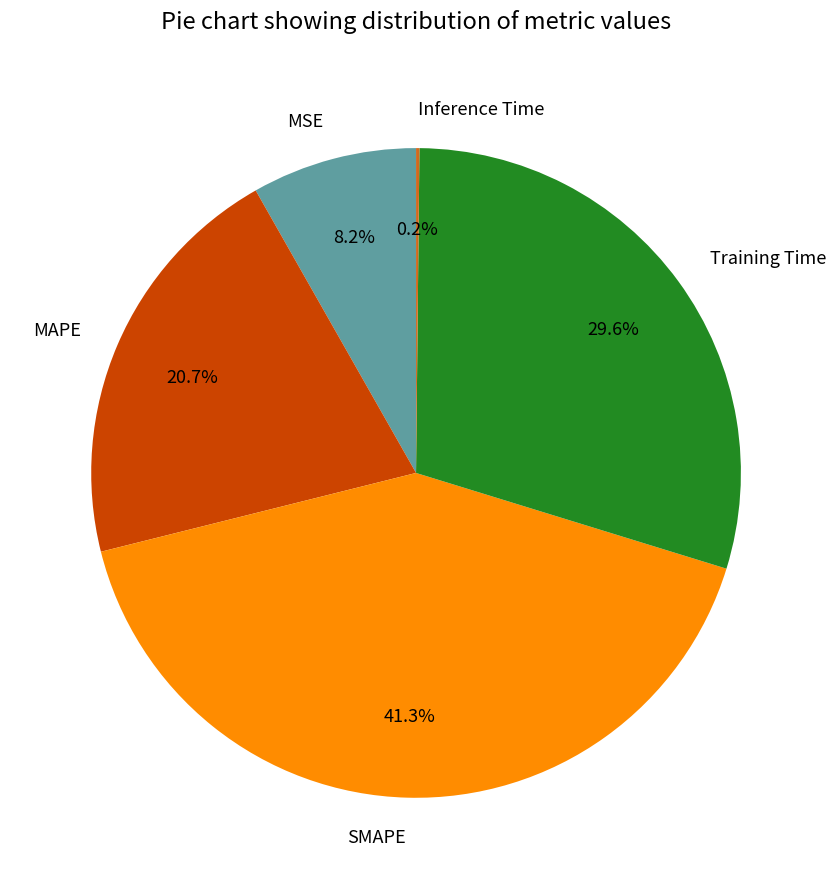

Between MAPE and SMAPE, which is larger?

SMAPE